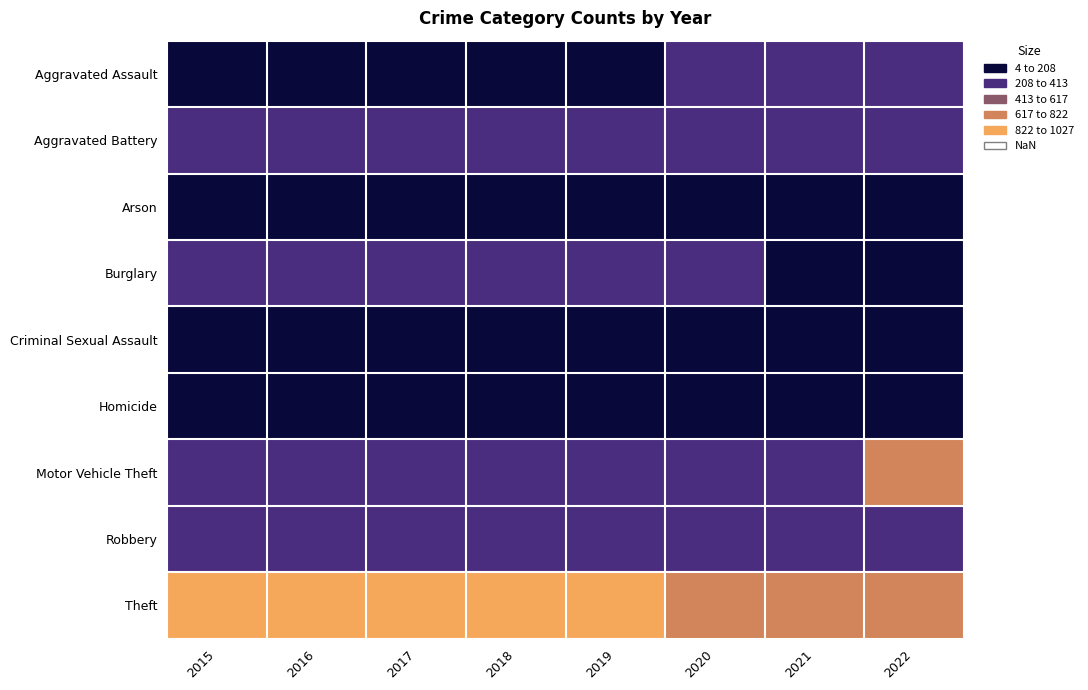

Reading left to right, extract all data points from this chart.

Aggravated Assault: 2015=160	2016=154	2017=207	2018=206	2019=197	2020=242	2021=292	2022=239
Aggravated Battery: 2015=246	2016=288	2017=277	2018=297	2019=321	2020=294	2021=336	2022=261
Arson: 2015=11	2016=13	2017=9	2018=9	2019=8	2020=20	2021=14	2022=4
Burglary: 2015=393	2016=352	2017=327	2018=273	2019=281	2020=245	2021=185	2022=202
Criminal Sexual Assault: 2015=34	2016=43	2017=47	2018=40	2019=51	2020=36	2021=33	2022=39
Homicide: 2015=17	2016=29	2017=24	2018=15	2019=27	2020=24	2021=37	2022=23
Motor Vehicle Theft: 2015=228	2016=218	2017=243	2018=232	2019=260	2020=328	2021=329	2022=722
Robbery: 2015=297	2016=394	2017=381	2018=237	2019=224	2020=233	2021=244	2022=245
Theft: 2015=1027	2016=1009	2017=941	2018=941	2019=959	2020=736	2021=691	2022=812